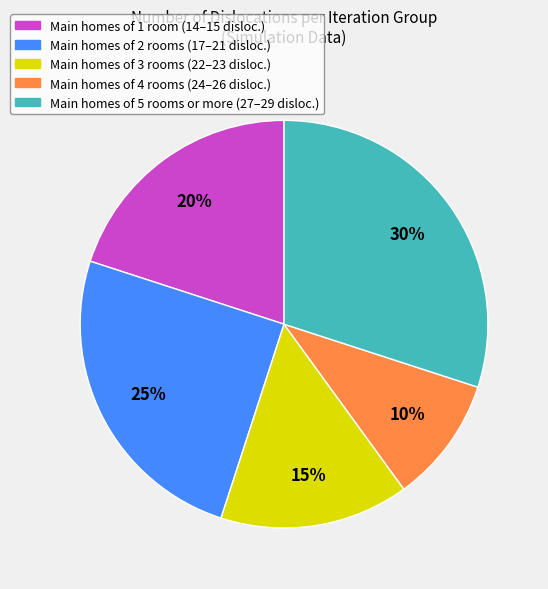

How many segments does this pie chart have?

5